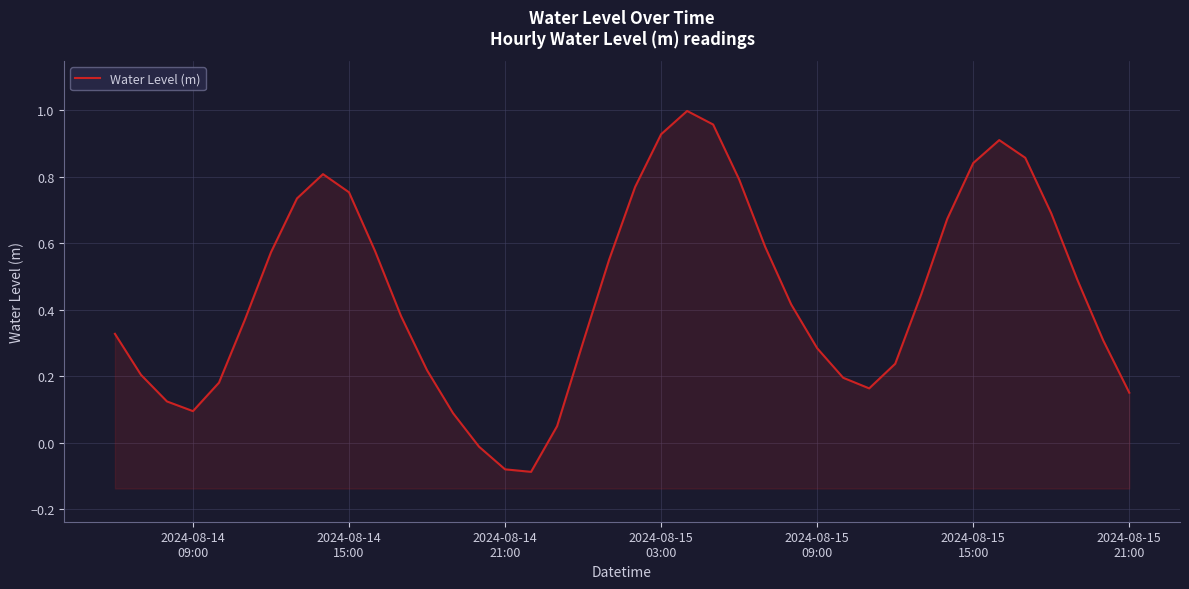

The chart shows a value of 0.0 at 2024-08-14 09:00. True or false?

False